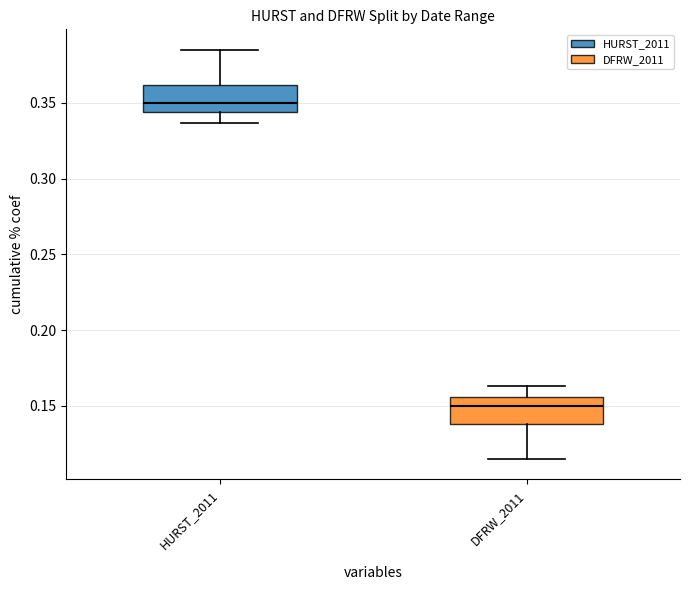

Reading left to right, read every box against the y-axis: the position of its median line, the range the box covers, and the ends of its whiskers. The values are not printed on the chart, so give them approximately, as read against the axis.

HURST_2011: median 0.350, box 0.345 to 0.360, whiskers 0.335 to 0.385
DFRW_2011: median 0.150, box 0.140 to 0.155, whiskers 0.115 to 0.165